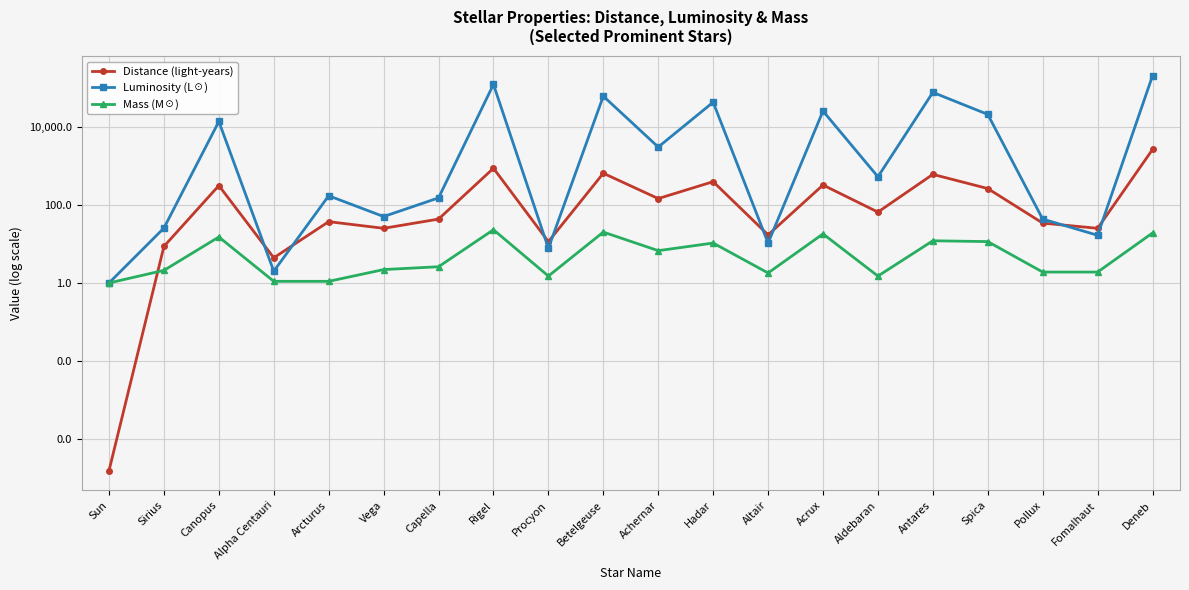

True or false: Mass (M☉) and Luminosity (L☉) intersect in this chart.

False